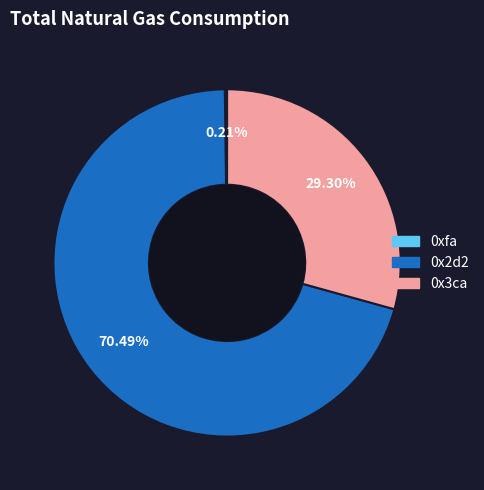

To the nearest percent, what is the difference between the largest and smallest slice percentages?

70%